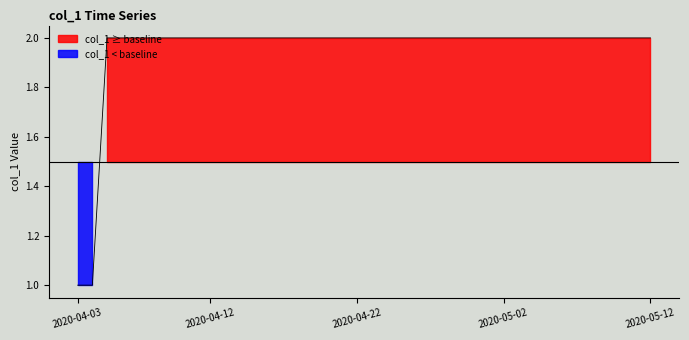

What is the difference between the second highest and minimum values?

1